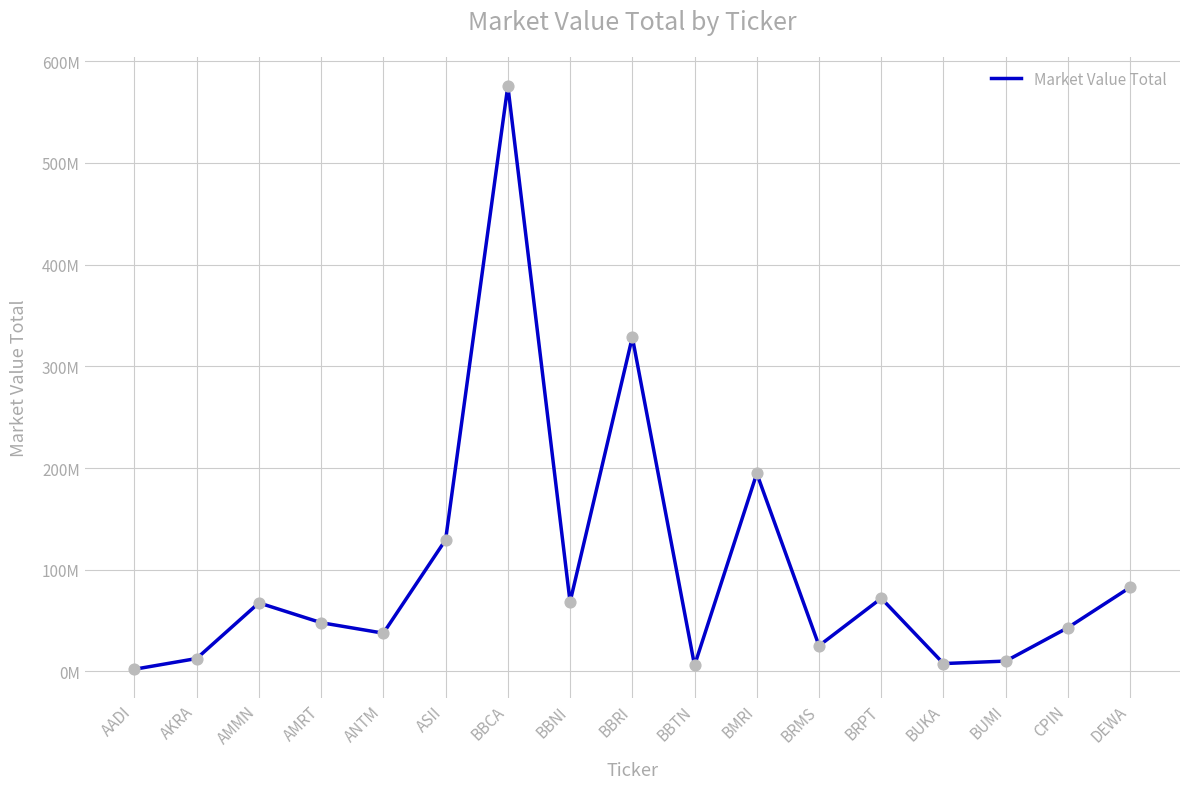

Between BUMI and BBNI, which is larger?

BBNI